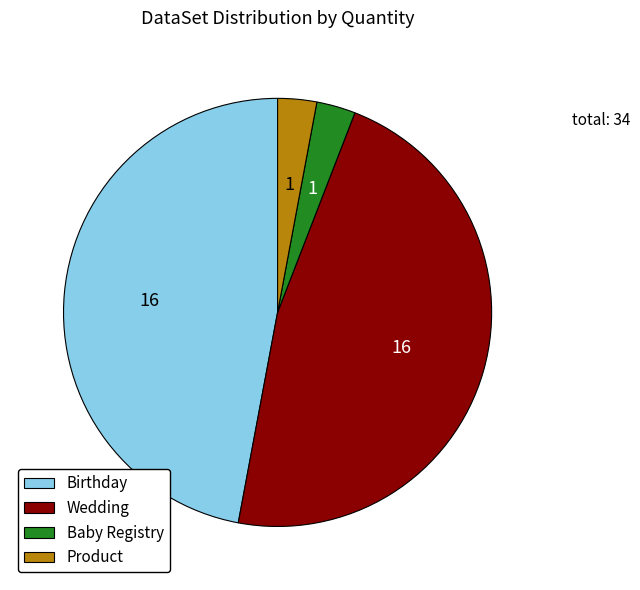

Does any single category account for the majority?

No